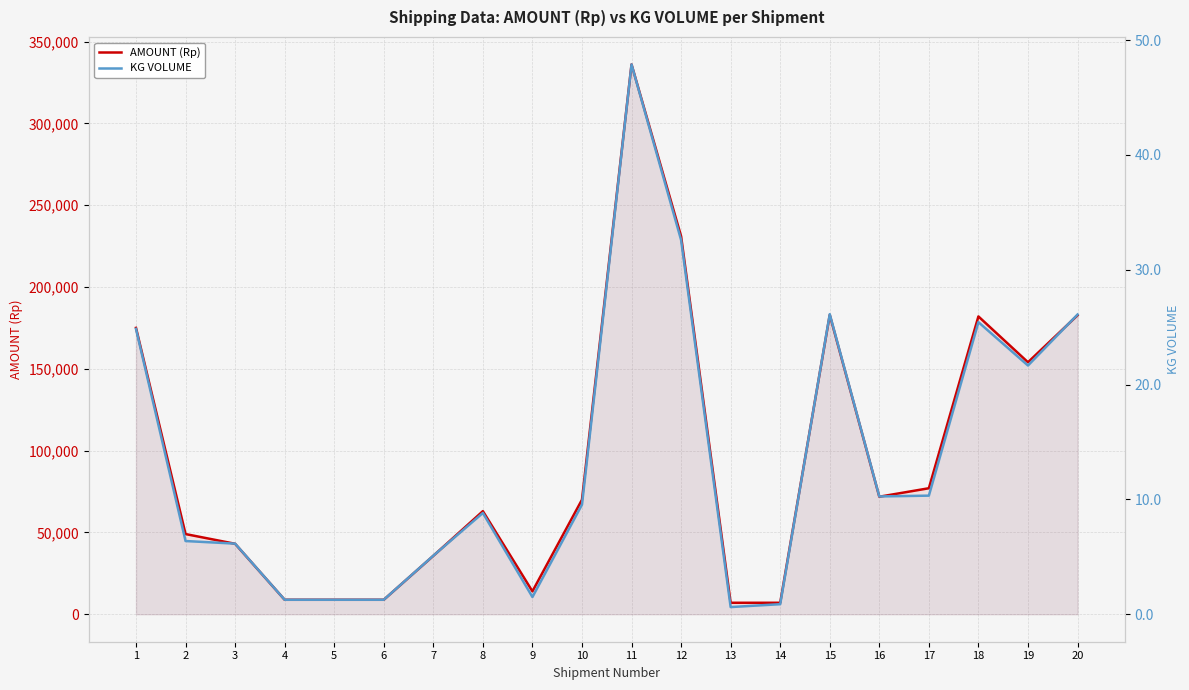

Rank the series at 16 from highest to lowest value.

AMOUNT (Rp), KG VOLUME